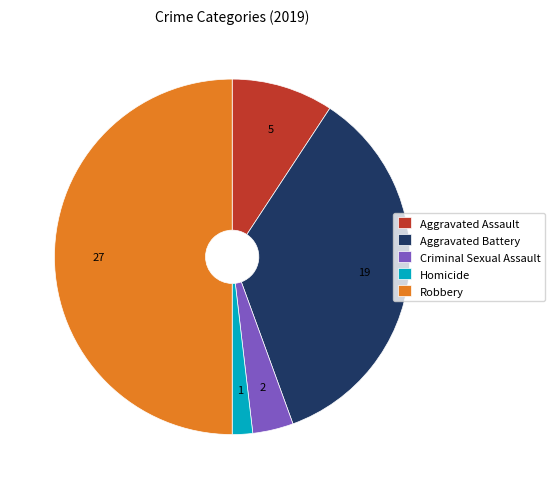

Does Criminal Sexual Assault account for over 50% of the chart?

No